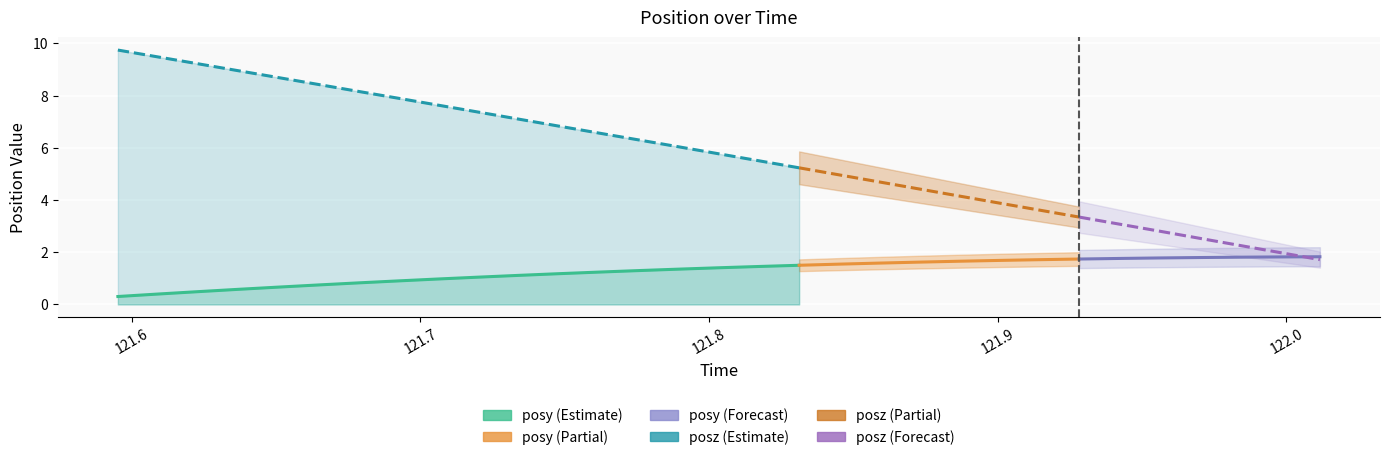

What are all the series names shown in the legend?

posy, posz